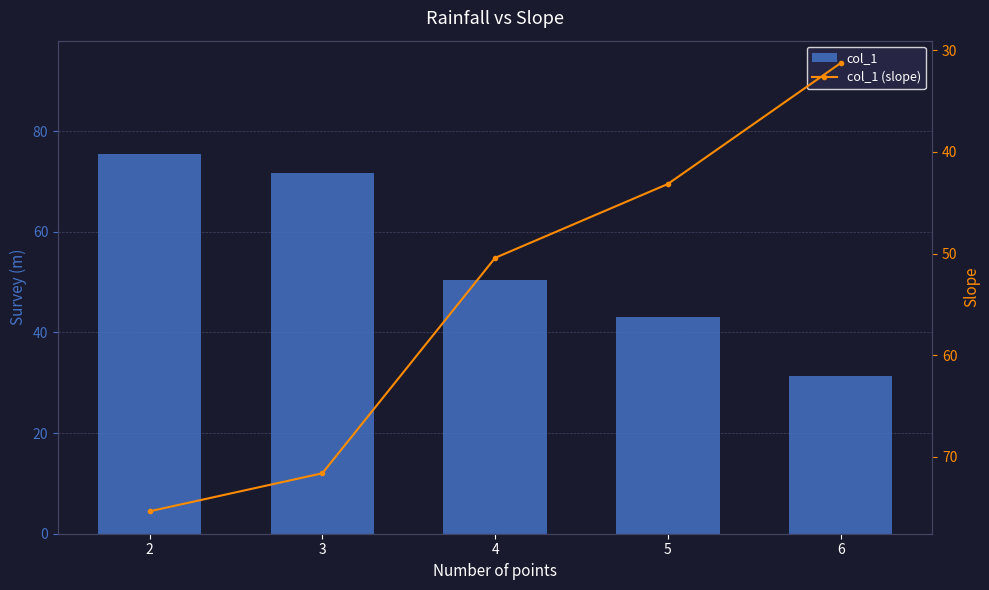

How many data points does each series have?

5